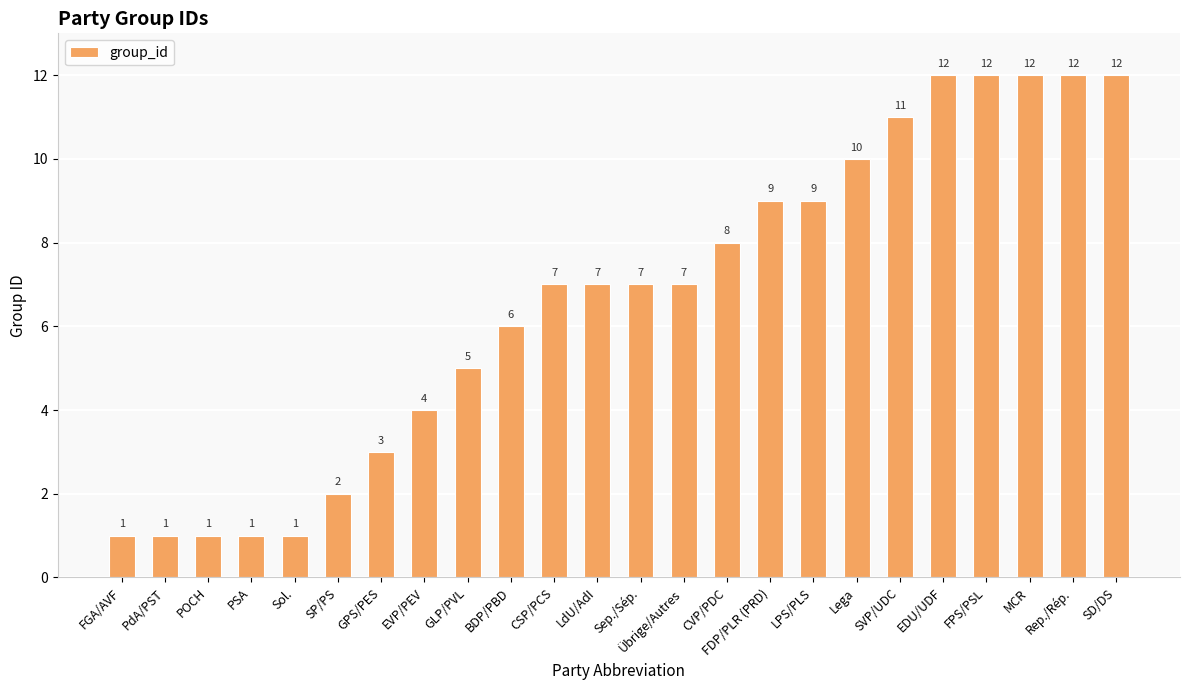

The chart shows a value of 1 at Sep./Sép.. True or false?

False